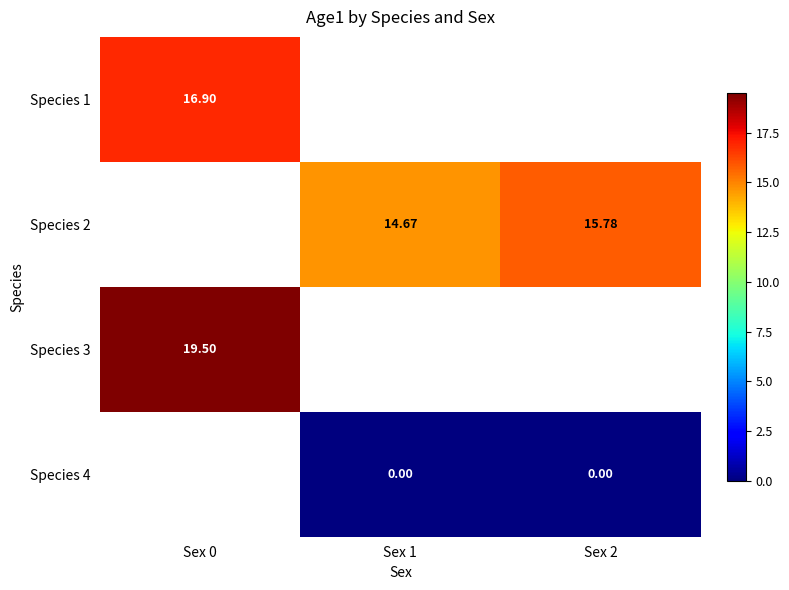

The value of Species 1 at Sex 0 is 16.9. True or false?

True